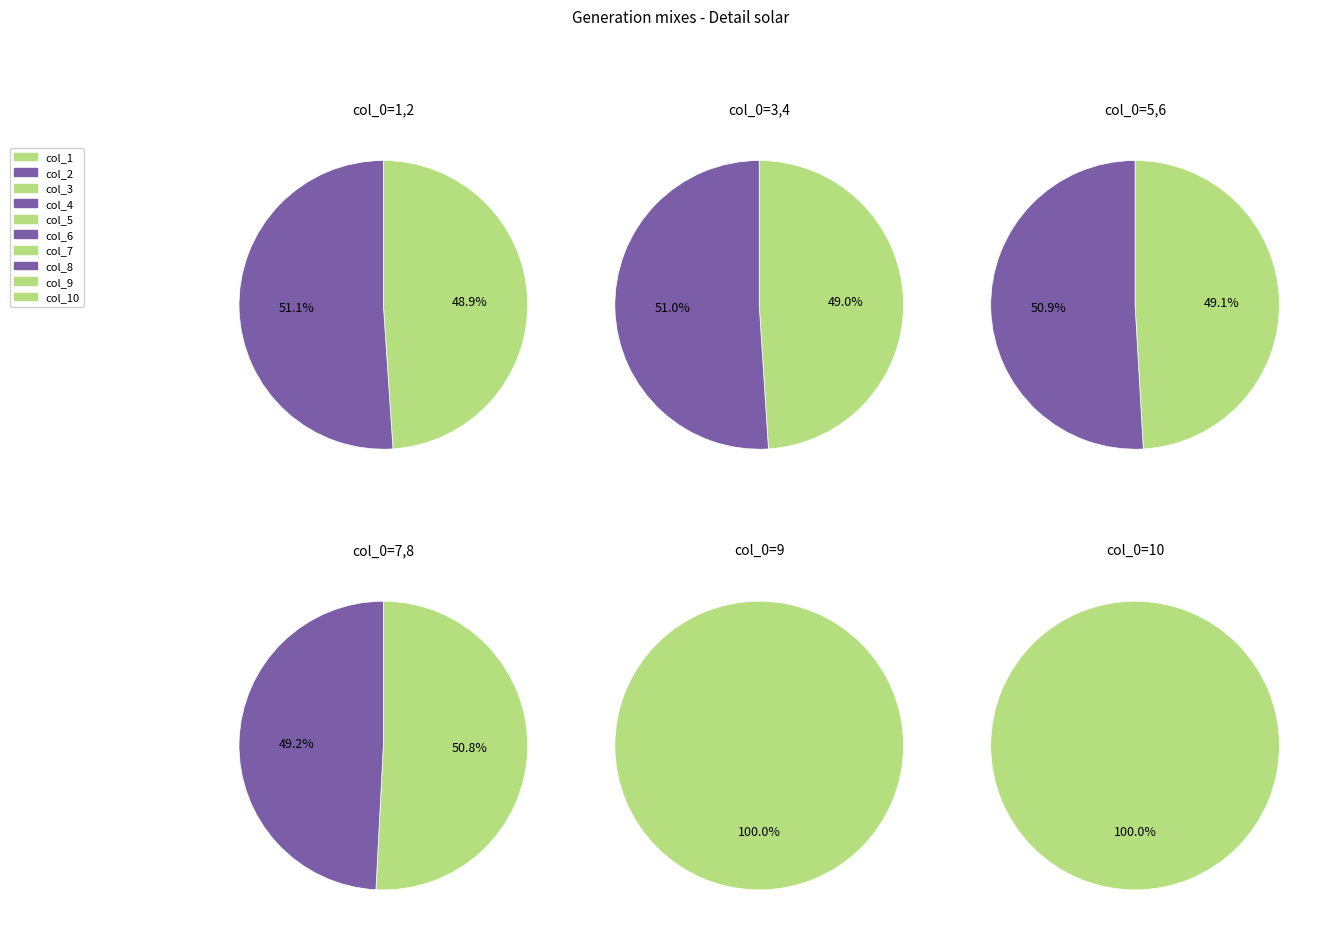

Is it true that 1 is 8% of the pie?

True